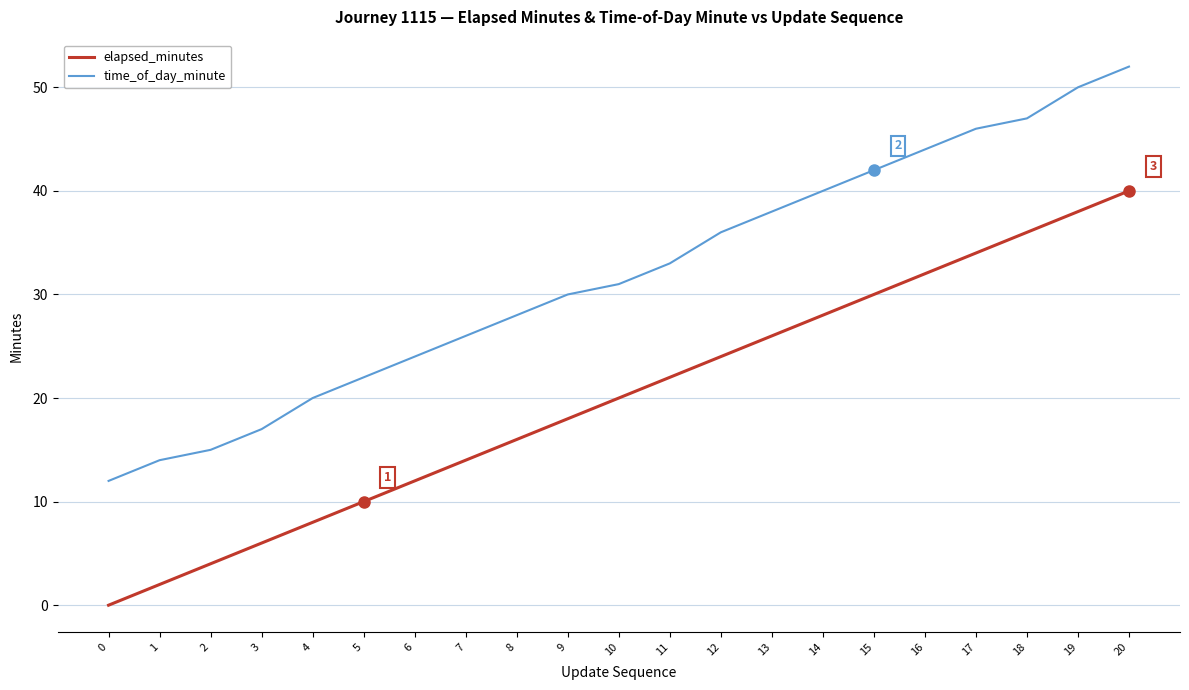

Rank the series by their maximum value, from lowest to highest.

elapsed_minutes, time_of_day_minute